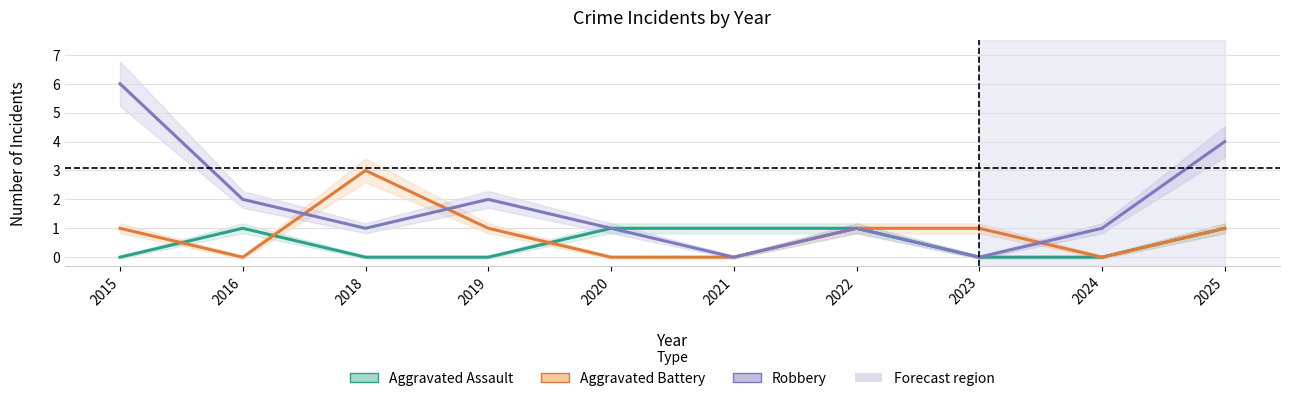

The Robbery series shows 4 at 2025. True or false?

True